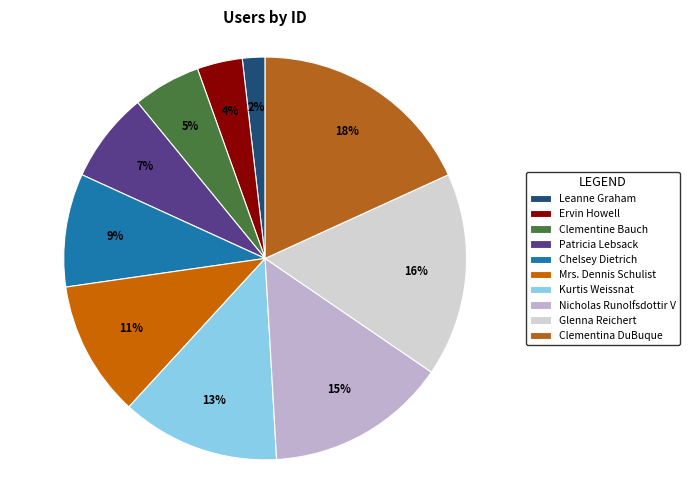

To the nearest percent, what portion does Kurtis Weissnat represent?

13%